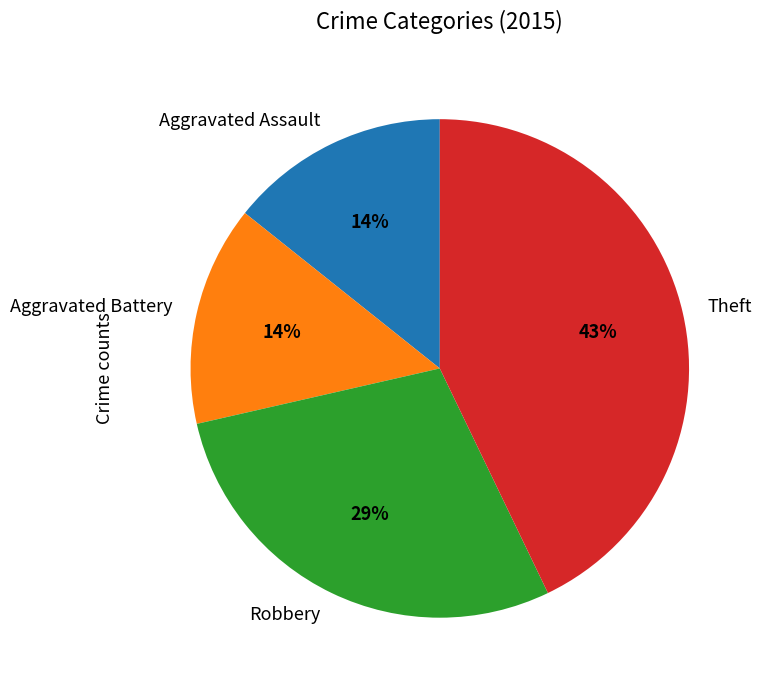

Does Aggravated Battery represent more than half of the total?

No